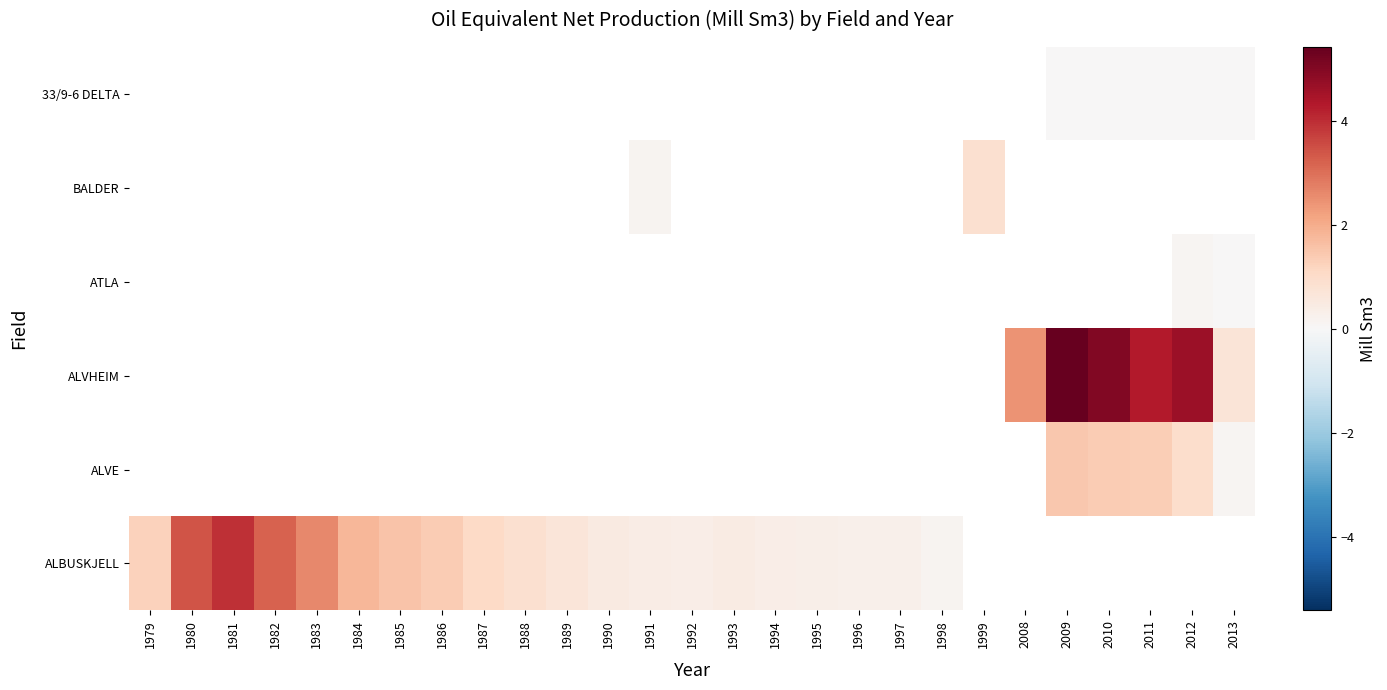

The value of row_0 at 1981 is 2.0. True or false?

False